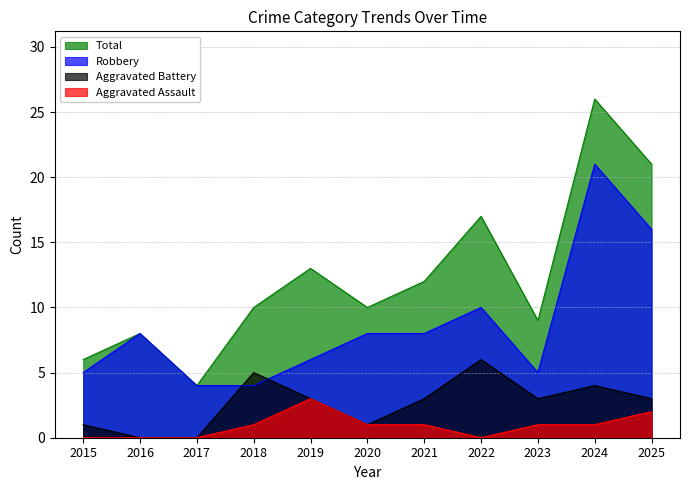

The value of Aggravated Assault at 2025 is 1. True or false?

False